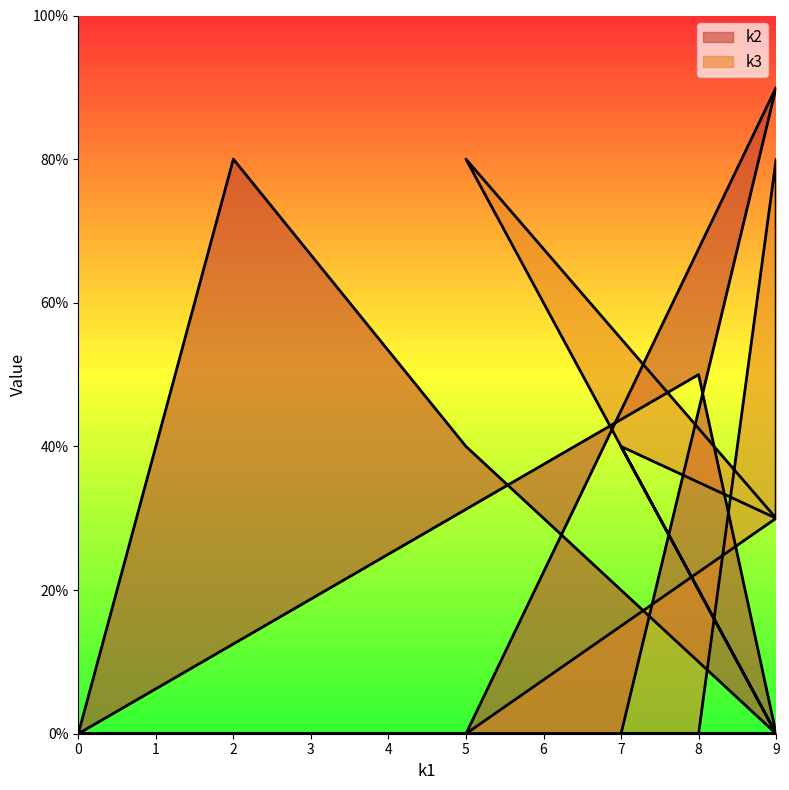

What is the value of the k2 point at the 2nd from the left?

8